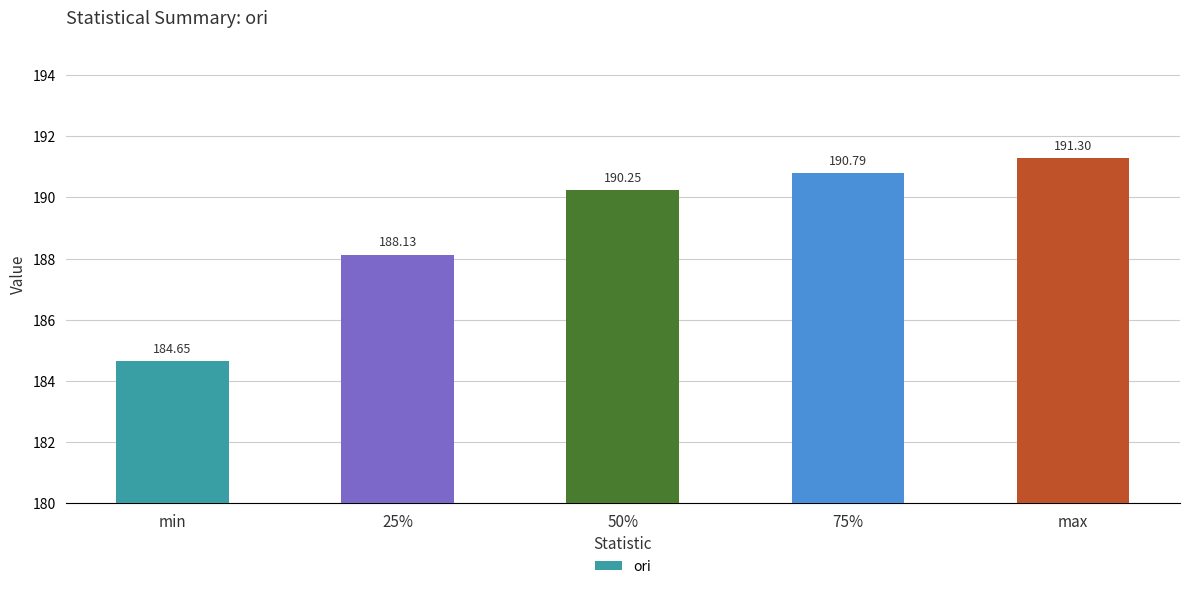

What is the value of the 3rd bar from the left?

190.2